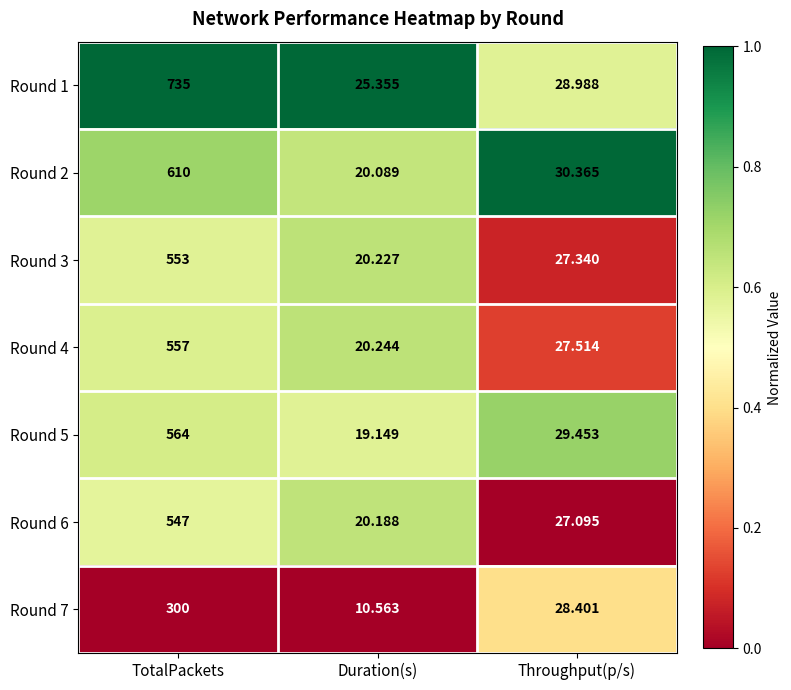

At which category is the sum across all series the highest?

TotalPackets